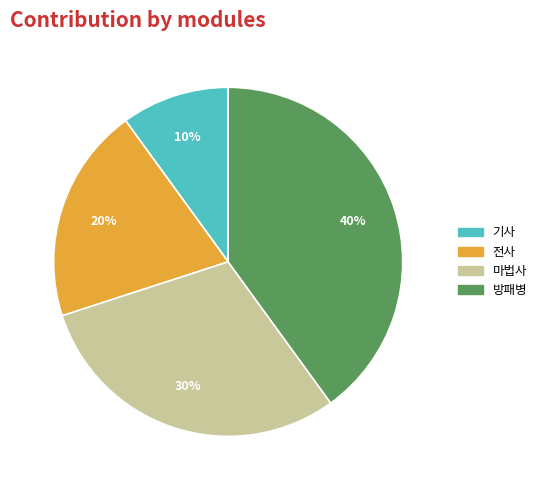

Is there any slice that represents more than half of the pie?

No